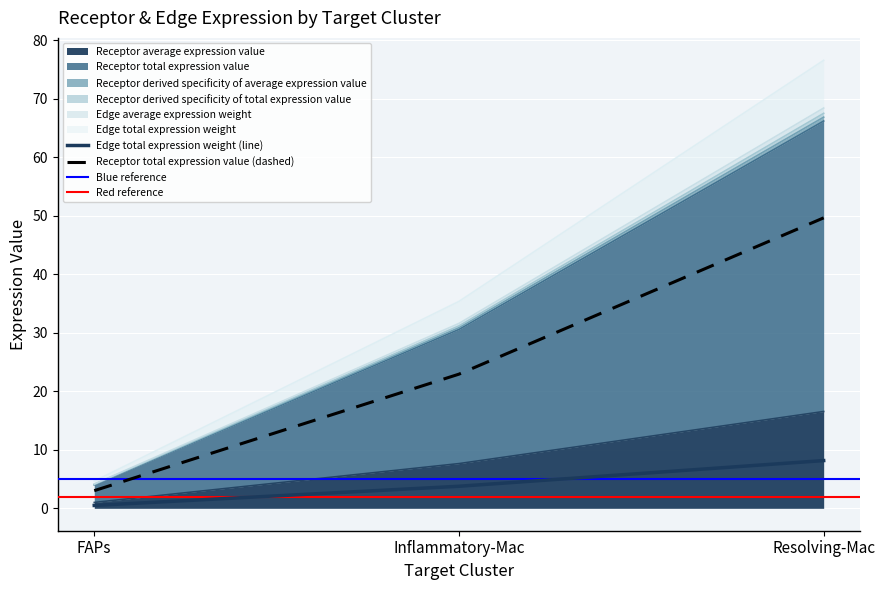

List the labels in order of Receptor average expression value value, largest first.

Resolving-Mac, Inflammatory-Mac, FAPs